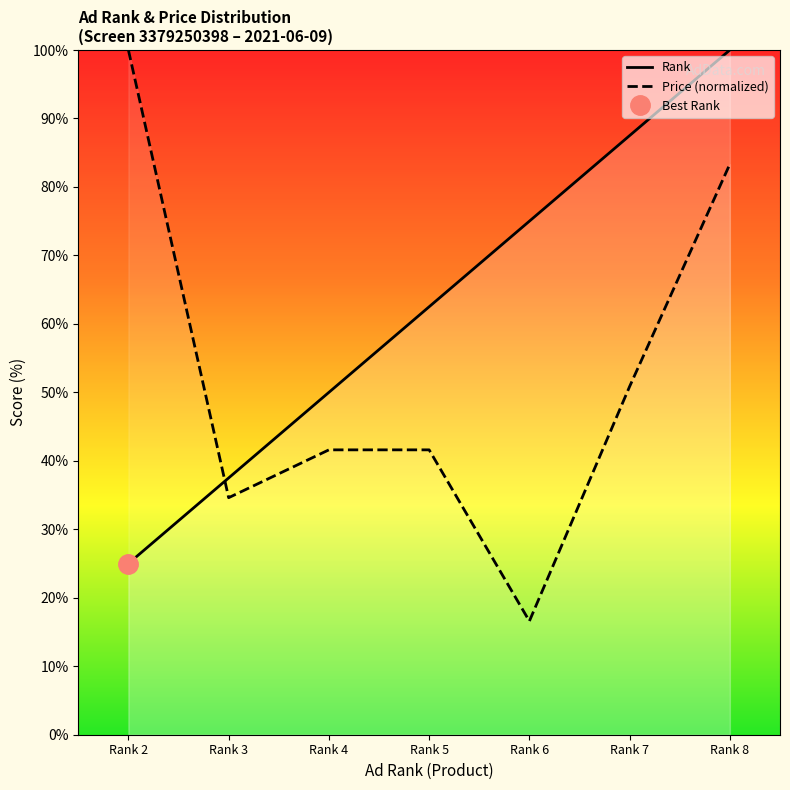

How many values in the Price (normalized) series exceed 41?

5